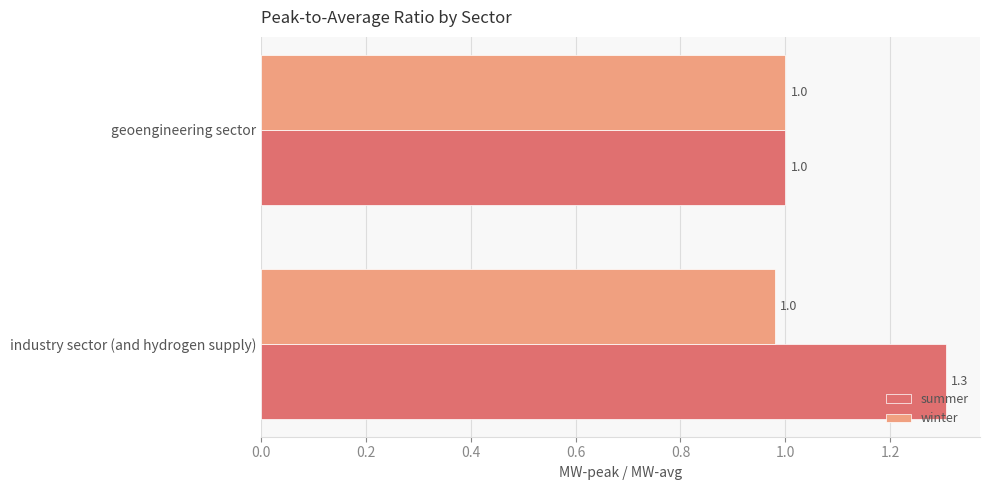

List the series in order of their overall mean, lowest first.

winter, summer